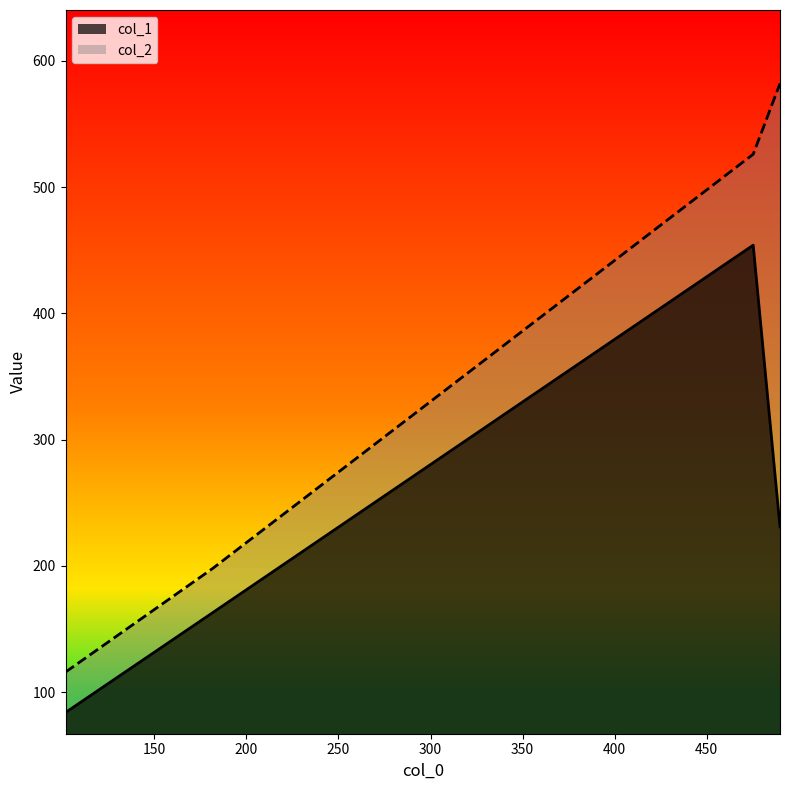

What is the difference between the maximum and minimum values in the col_1 series?

370